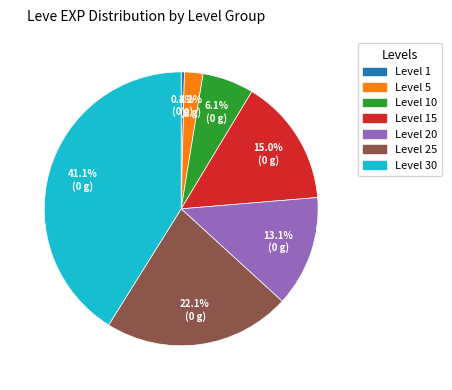

To the nearest percent, what is the difference between the largest and smallest slice percentages?

41%